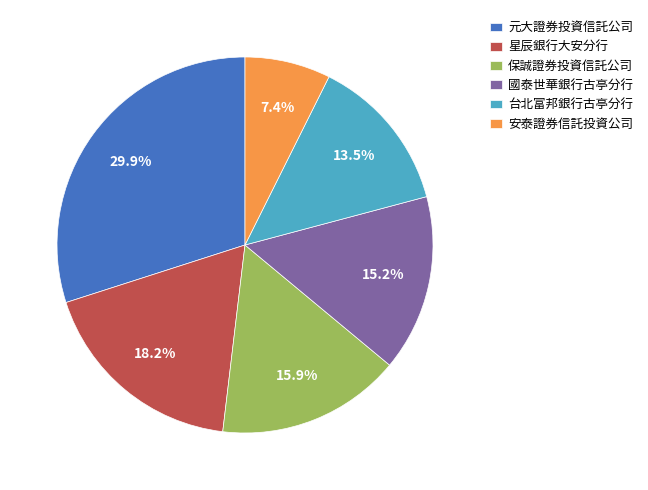

Count the number of slices in the pie.

6